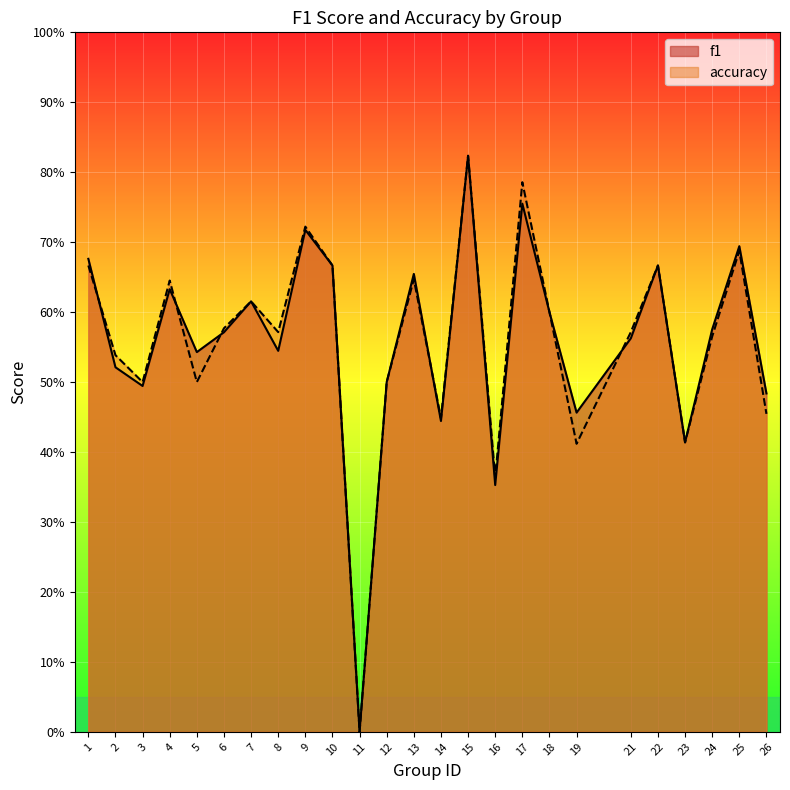

What is the value of the f1 point at the 24th from the left?

0.7